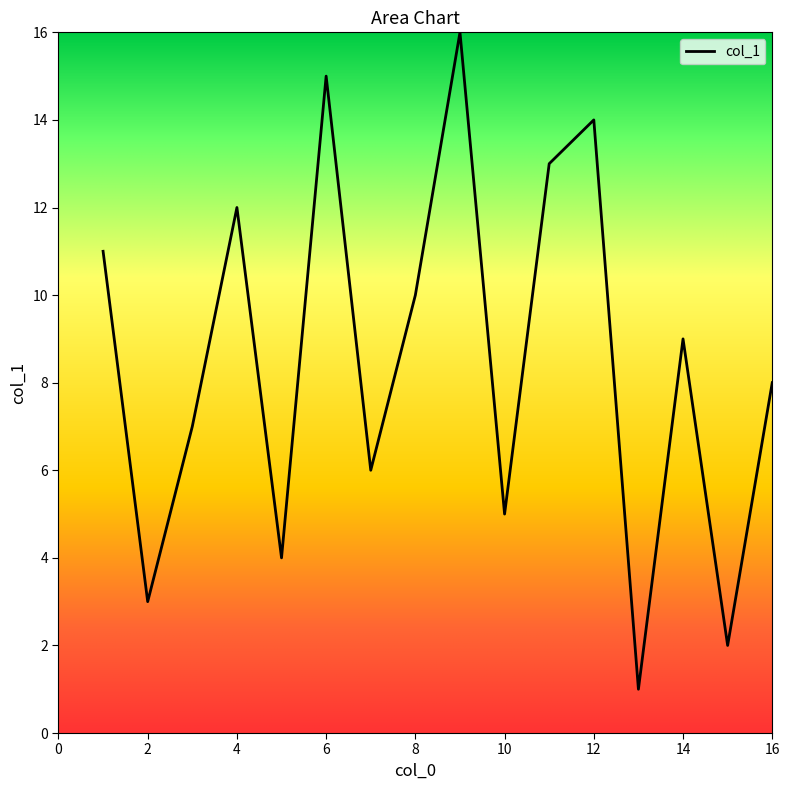

What is the difference between the maximum and minimum values?

15